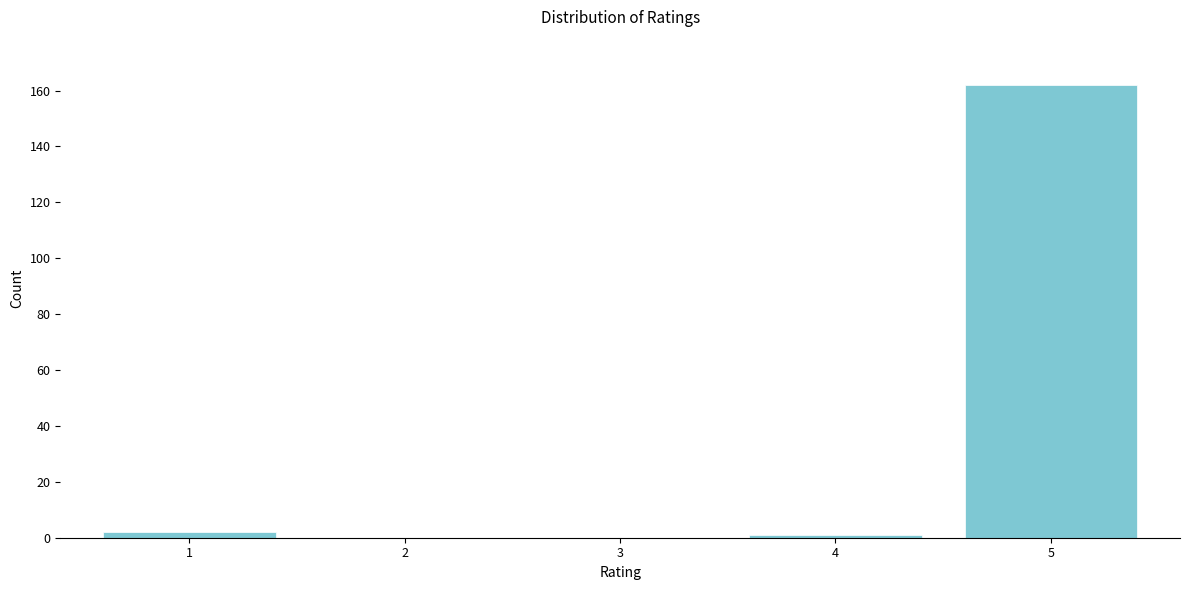

Reading left to right, list all the values displayed in this chart.

1=2	2=0	3=0	4=1	5=162